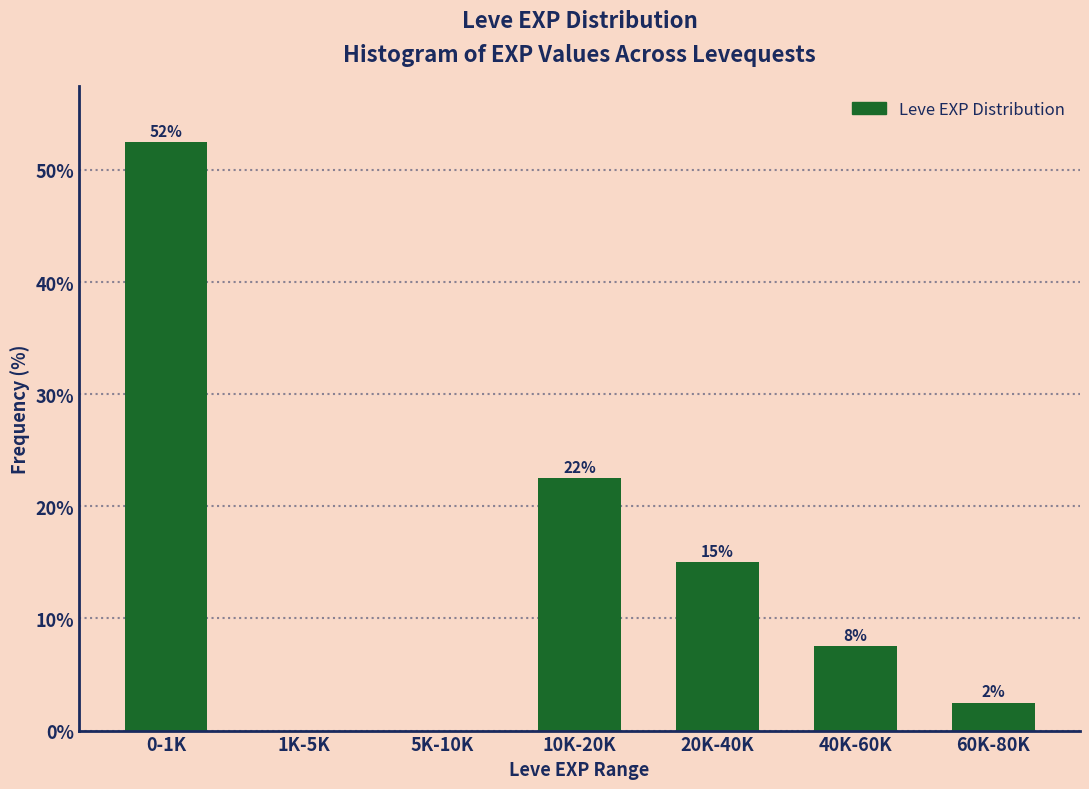

Are the bars horizontal?

No